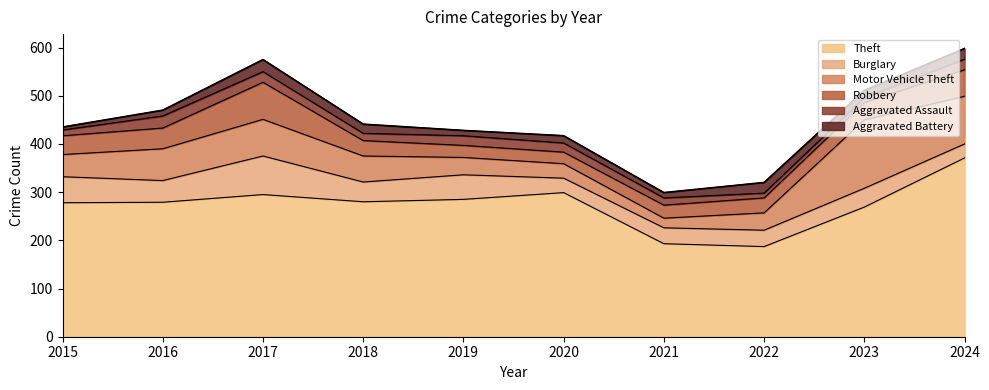

What is the maximum value for Aggravated Assault?

25